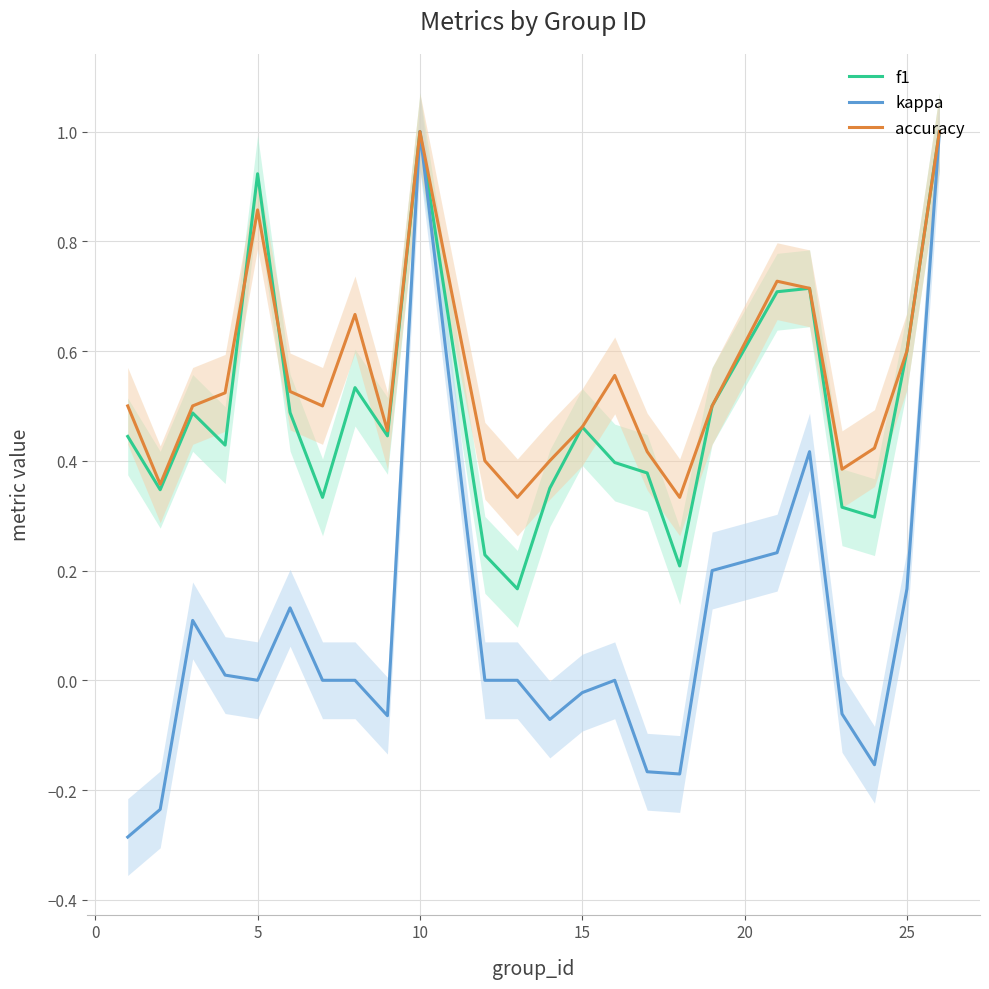

In accuracy, how many points are lower than both neighbors (excluding endpoints)?

6